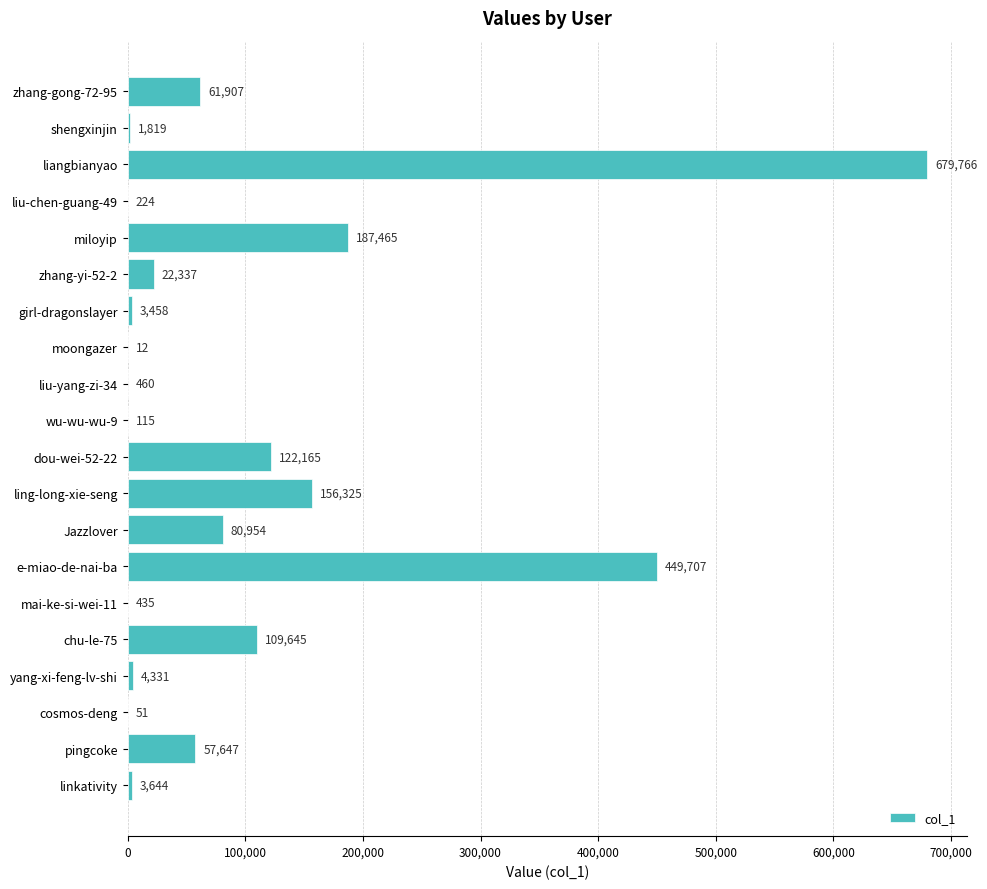

What is the maximum value shown in the chart?

679766